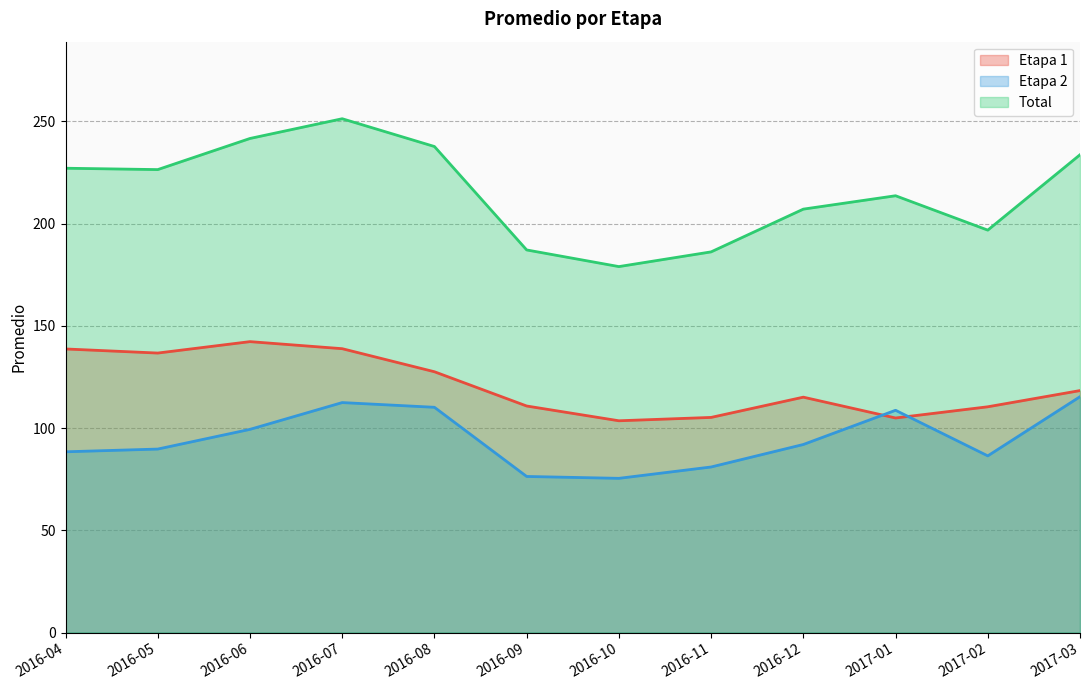

Between which two adjacent categories do Etapa 2 and Etapa 1 first intersect?

2016-12 and 2017-01